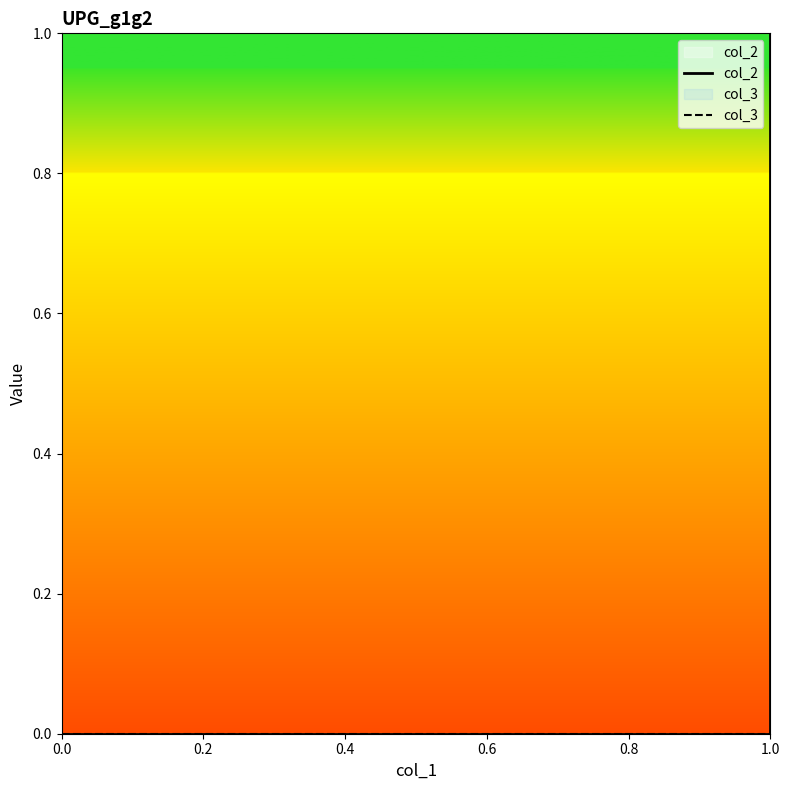

List the labels in order of col_3 value, largest first.

0.0, 0.2, 0.4